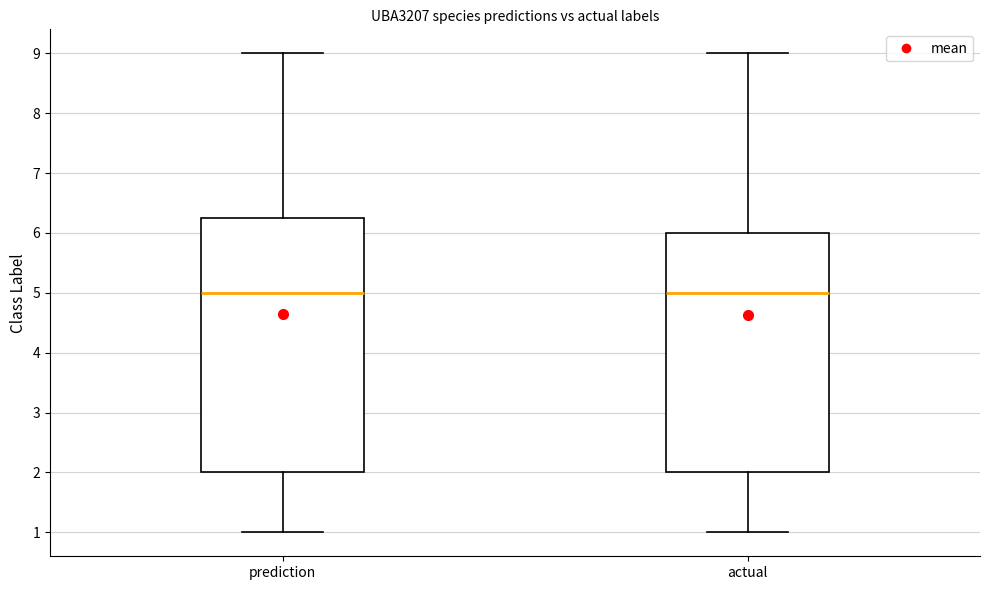

Reading left to right, read every box against the y-axis: the position of its median line, the range the box covers, and the ends of its whiskers. The values are not printed on the chart, so give them approximately, as read against the axis.

prediction: median 5.0, box 2.0 to 6.3, whiskers 1.0 to 9.0
actual: median 5.0, box 2.0 to 6.0, whiskers 1.0 to 9.0